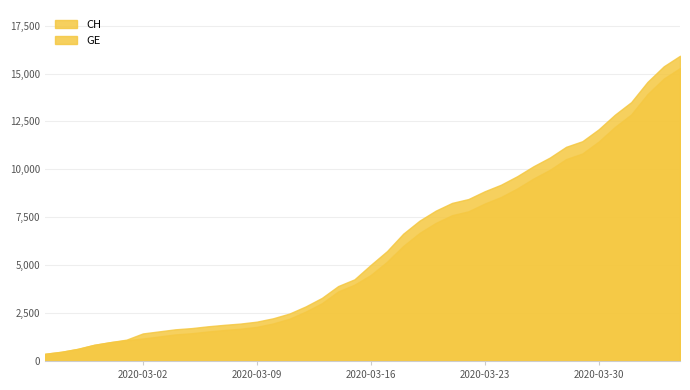

The value of CH at 2020-03-18 is 6644. True or false?

True